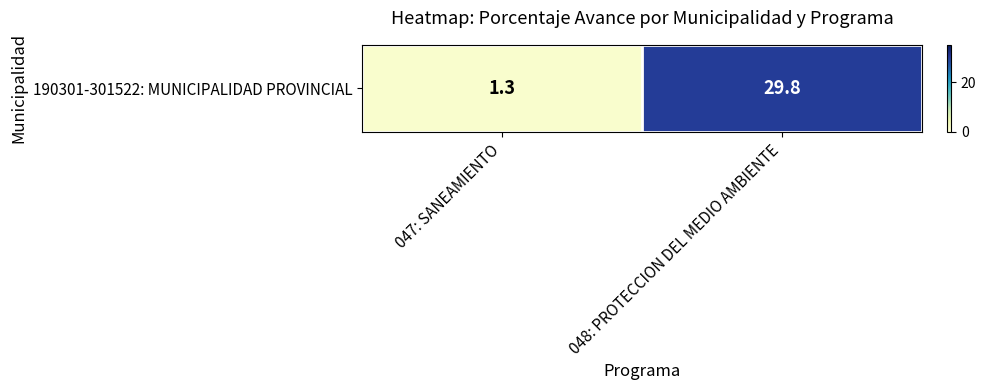

Count the number of values greater than 29.

1